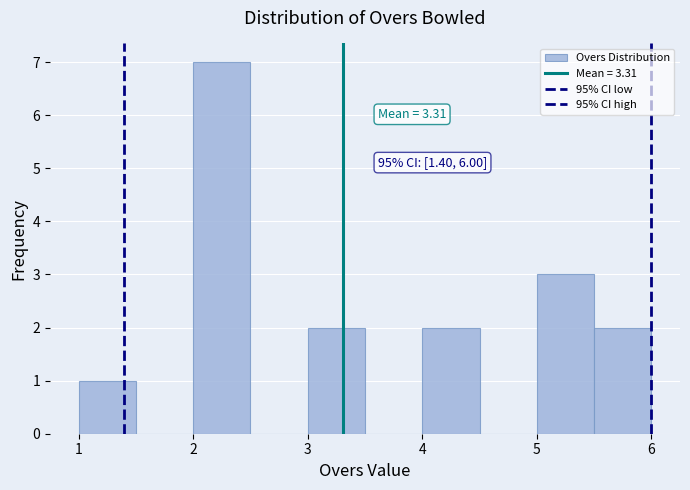

Over which range of the x-axis is the bar tallest?

2.0 to 2.5